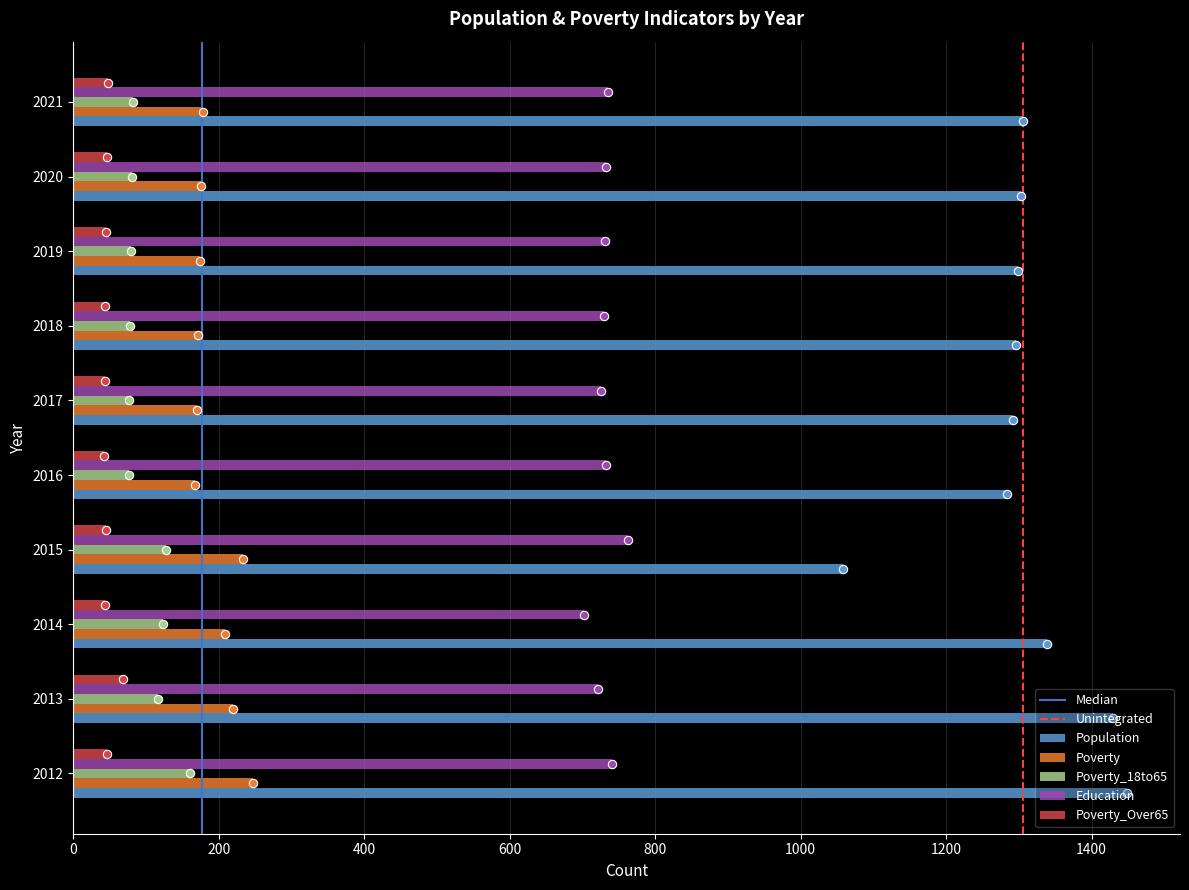

At which label does Education reach its peak?

2015